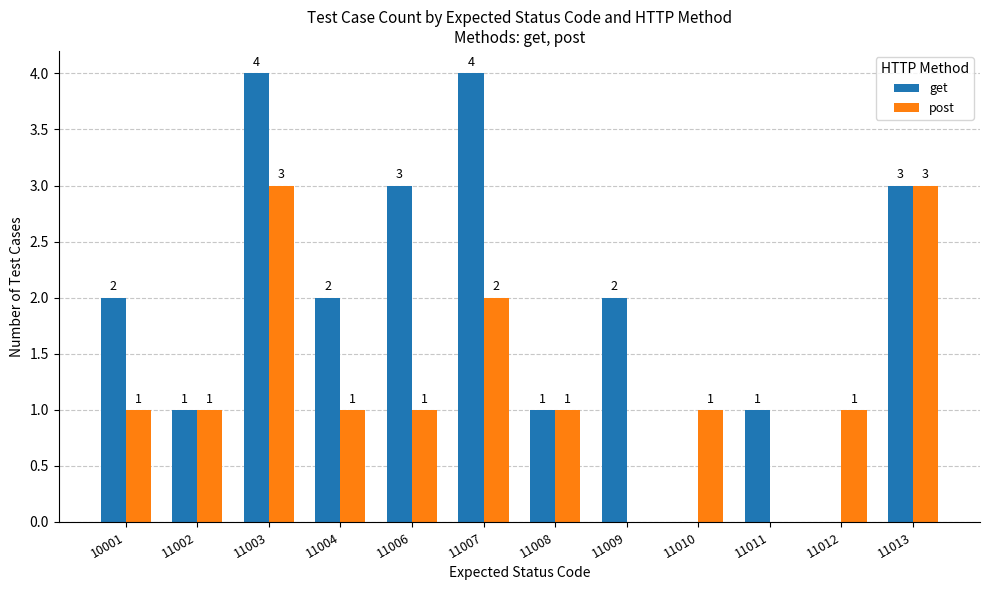

Which series has the largest total across all categories?

get